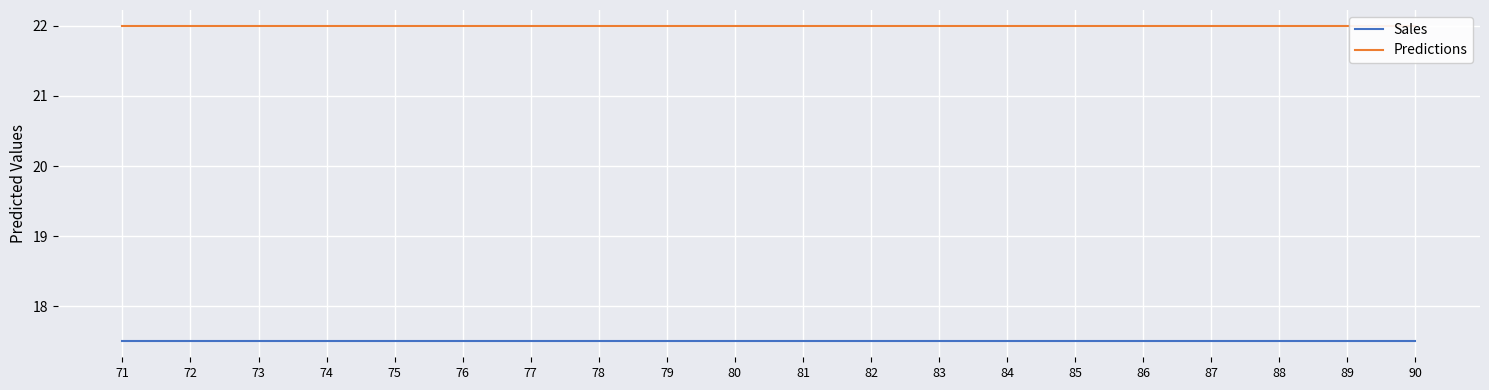

Rank the categories by Sales value from lowest to highest.

71, 72, 73, 74, 75, 76, 77, 78, 79, 80, 81, 82, 83, 84, 85, 86, 87, 88, 89, 90